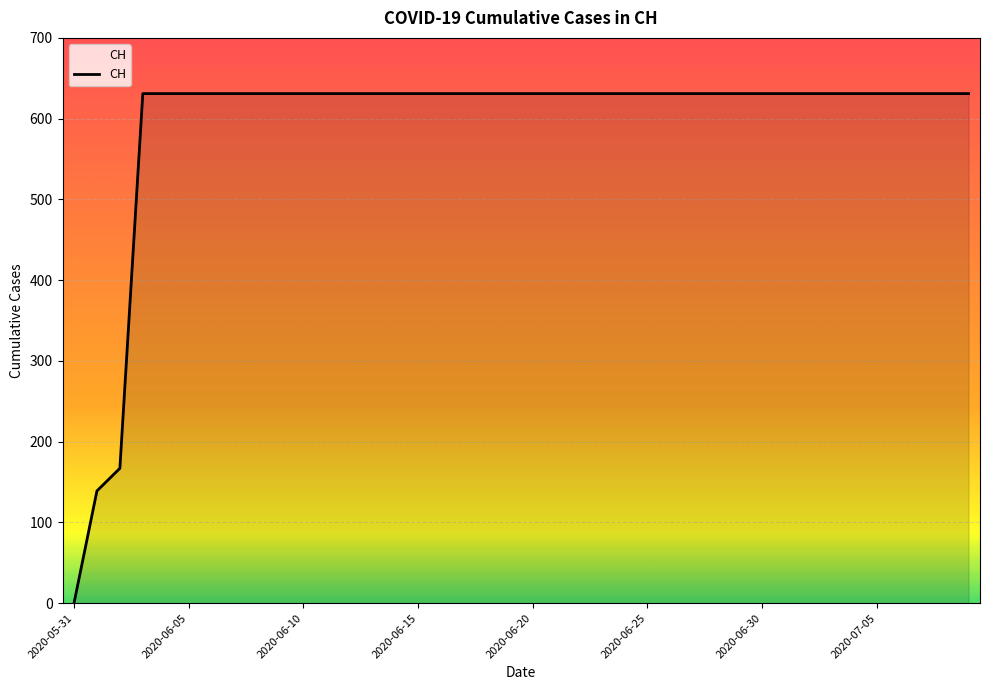

What is the maximum value shown in the chart?

631